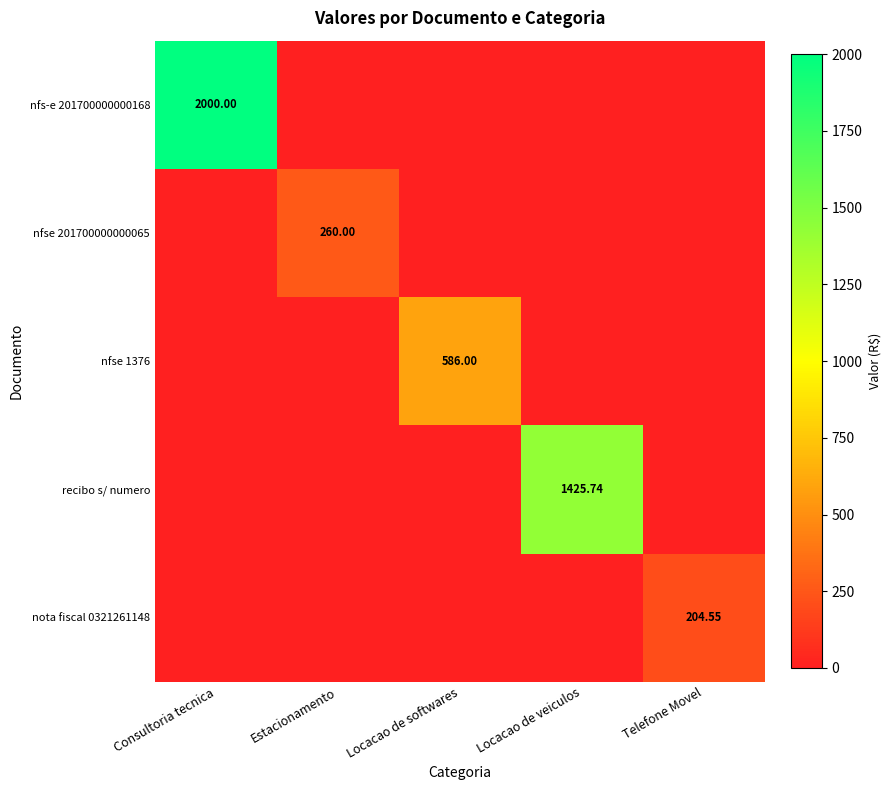

Which series has the largest total across all categories?

nfs-e 201700000000168